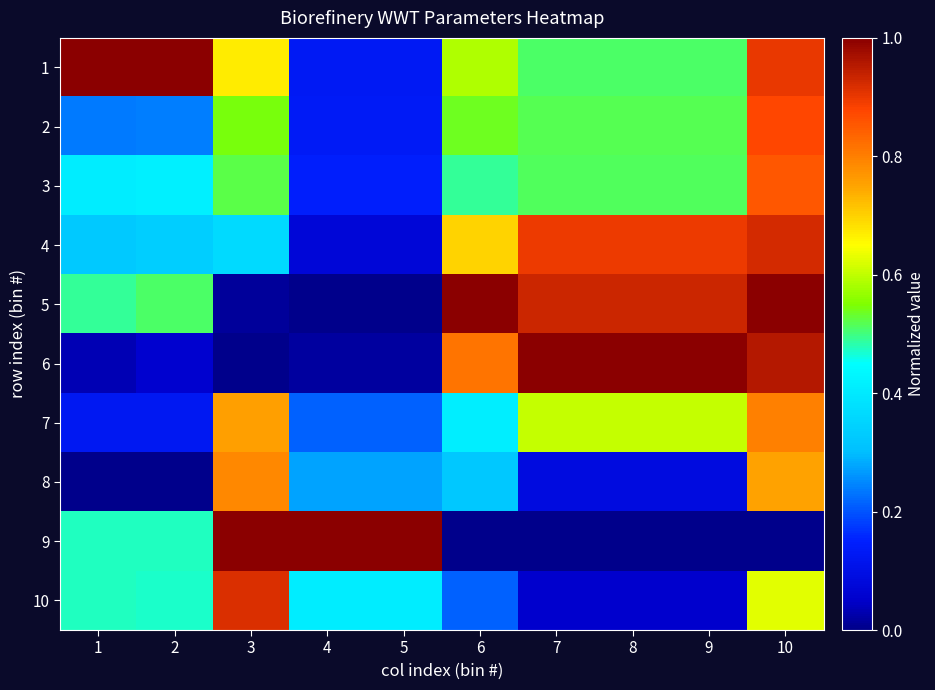

At which category is the sum across all series the highest?

10